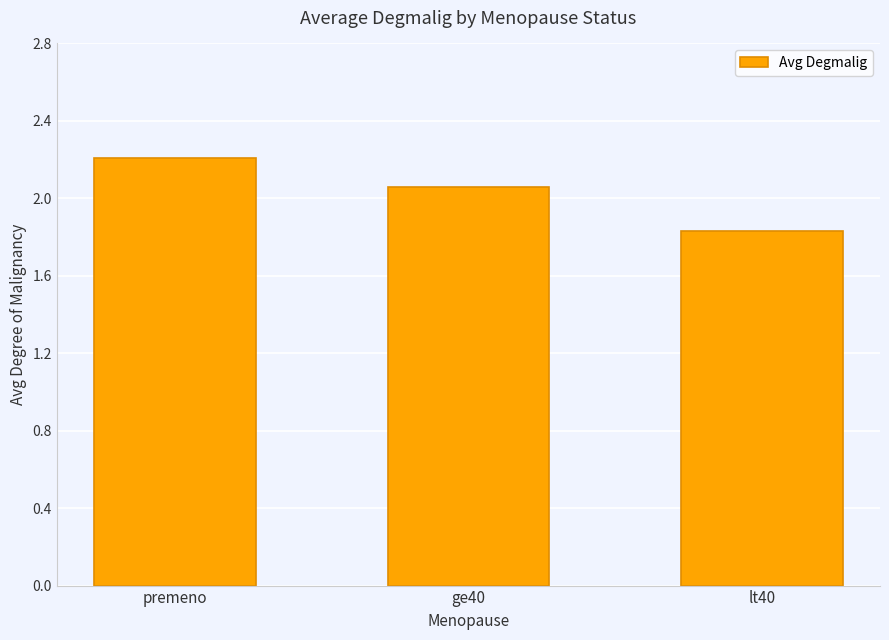

What is the maximum value shown in the chart?

2.2